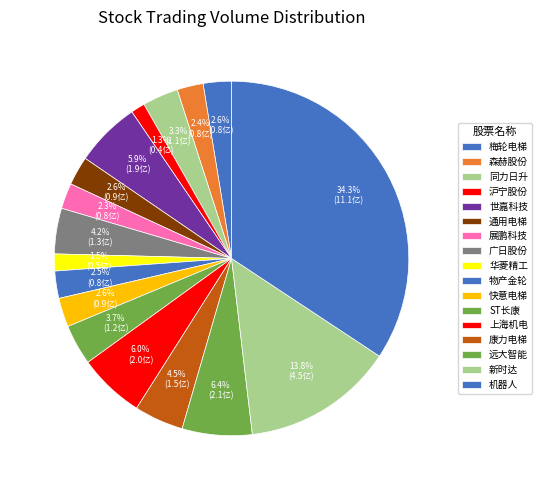

To the nearest percent, what is the average slice percentage?

6%